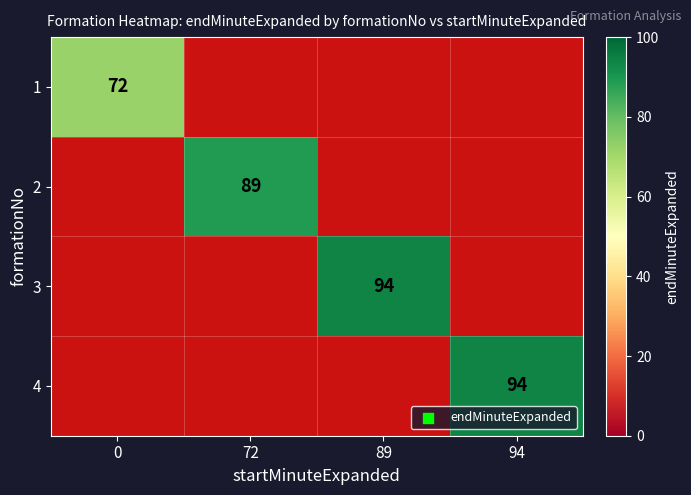

Which label corresponds to the largest value in the chart?

89